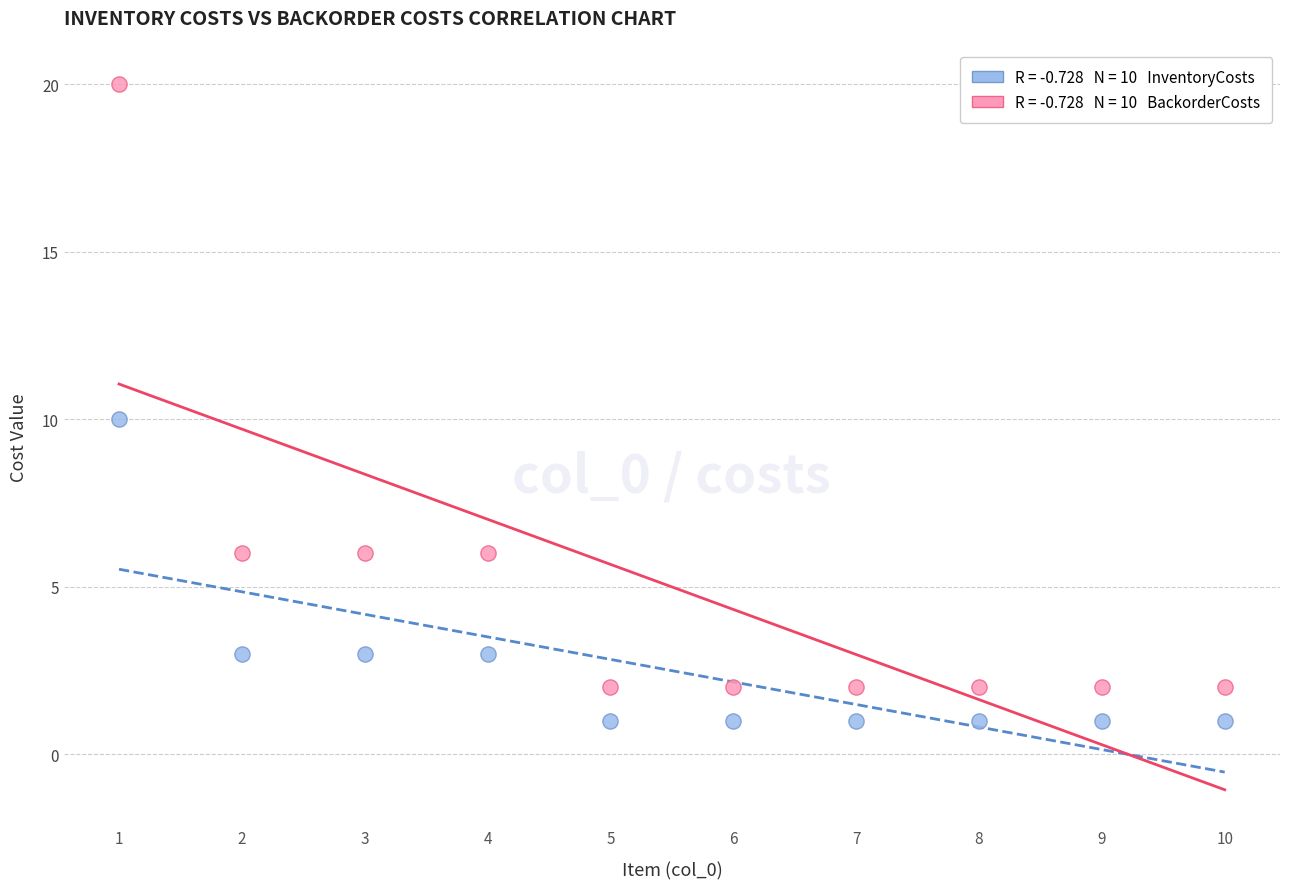

Across all data points, what is the range of X values (max minus min)?

9